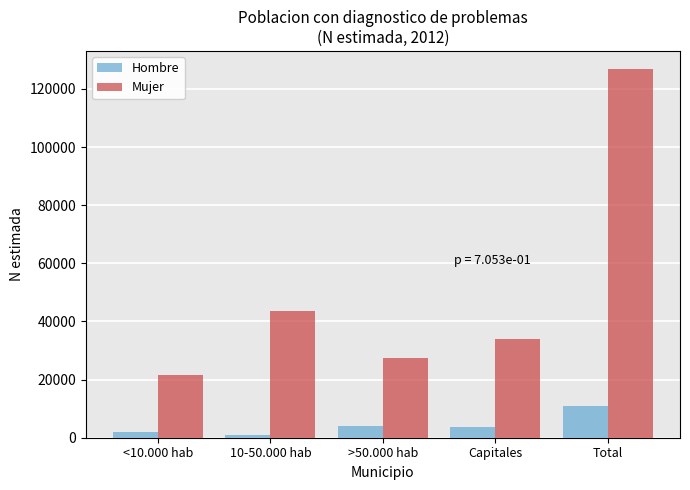

The value of Mujer at Capitales is 33912. True or false?

True